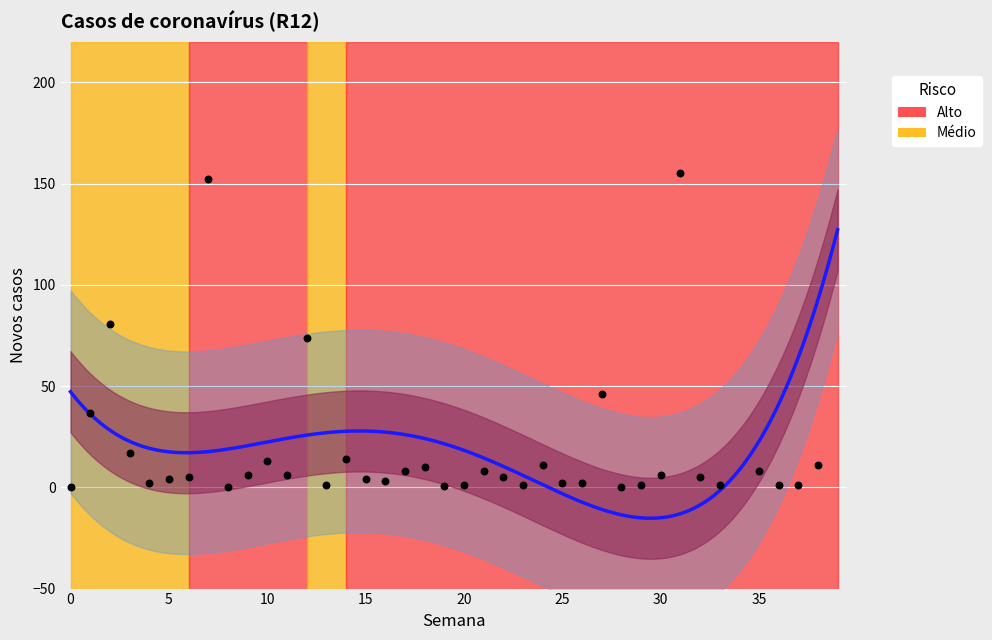

Between 3 and 15, which is larger?

3